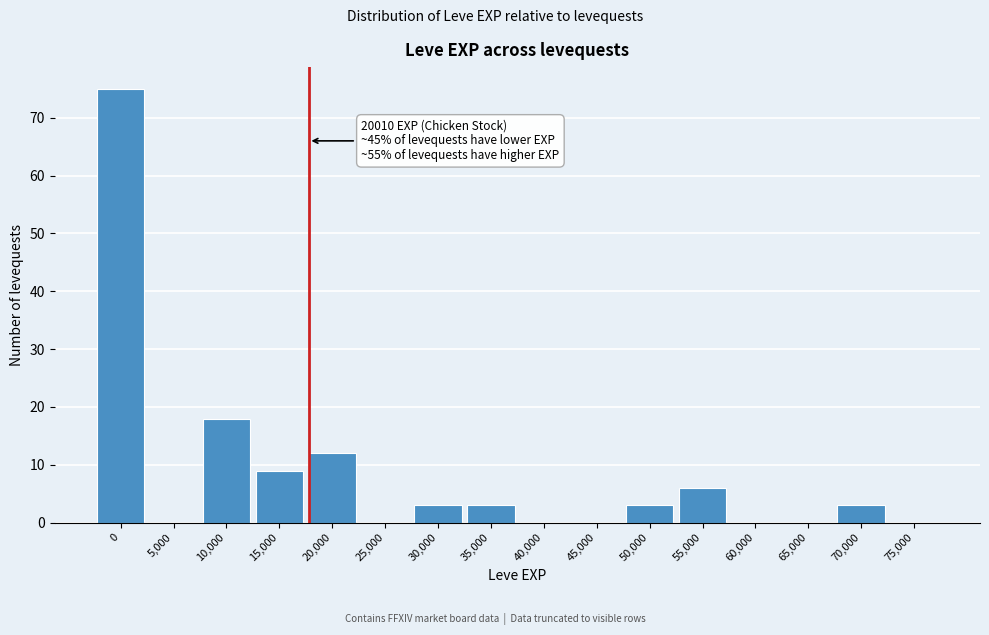

Reading left to right, list all the values displayed in this chart.

0=75	5,000=0	10,000=18	15,000=9	20,000=12	25,000=0	30,000=3	35,000=3	40,000=0	45,000=0	50,000=3	55,000=6	60,000=0	65,000=0	70,000=3	75,000=0